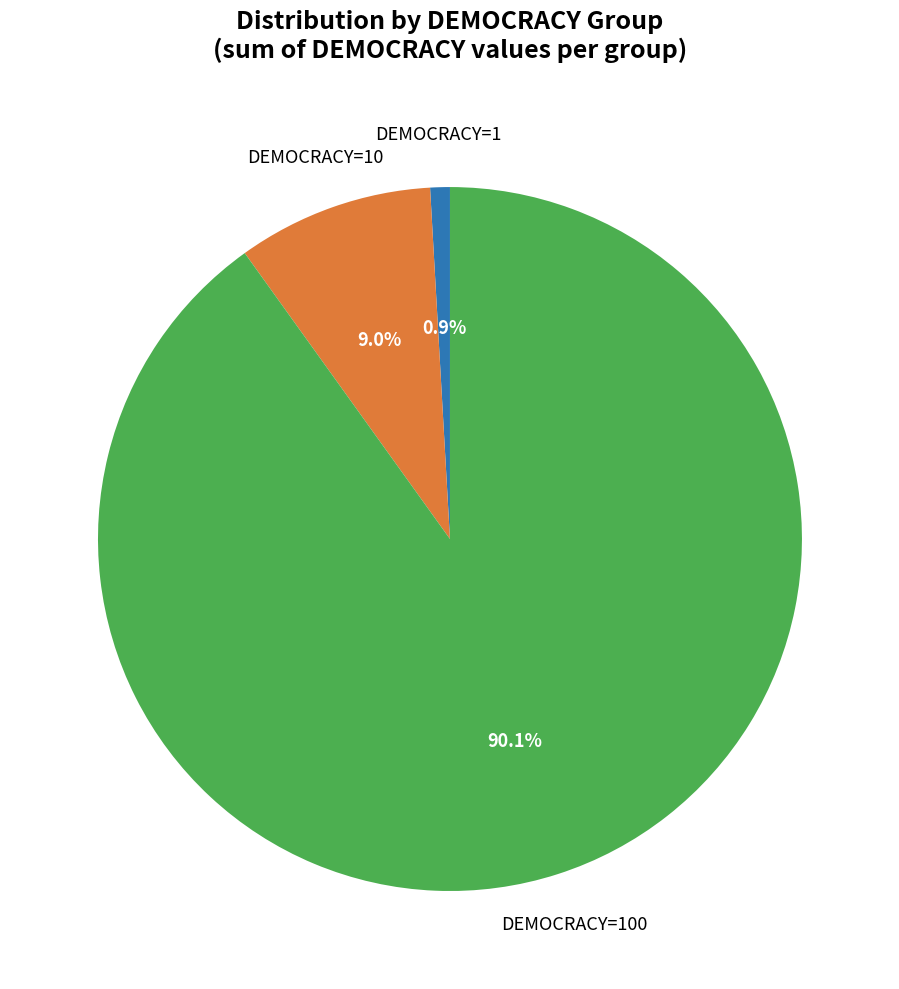

Does any single category account for the majority?

Yes